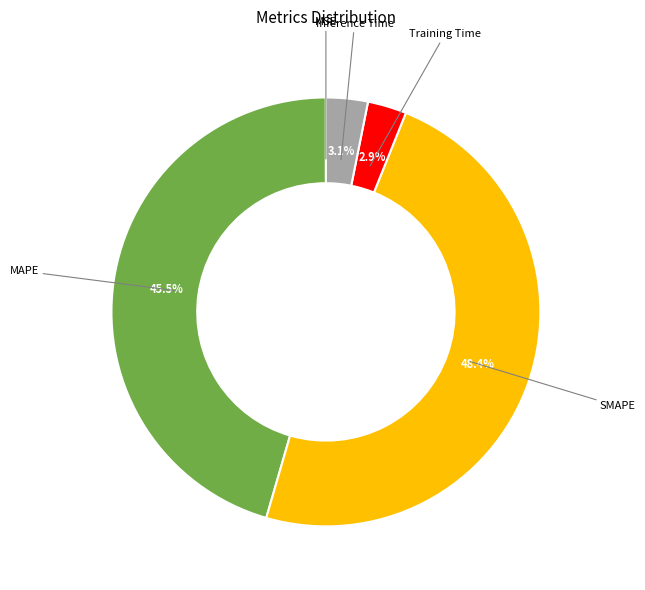

How much of the chart is everything except MAPE?

54.5%